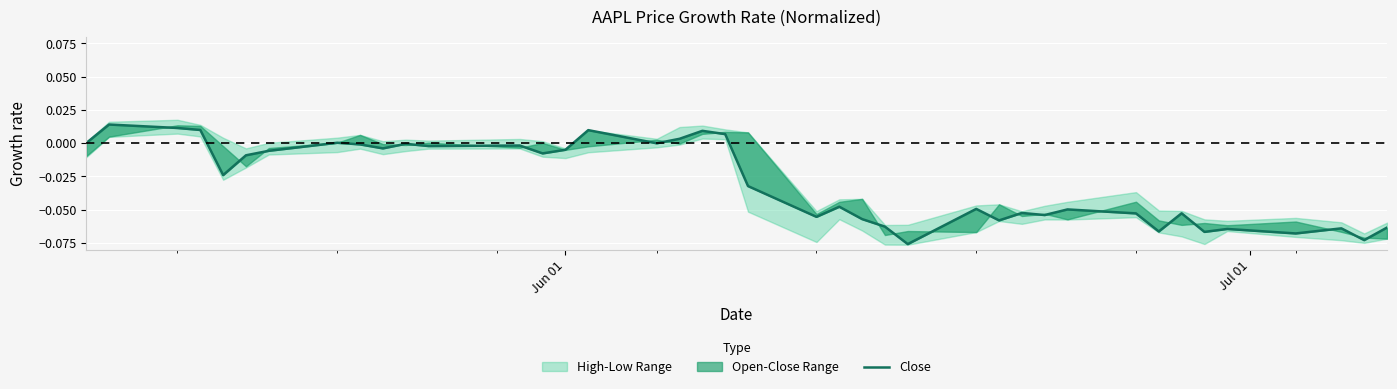

Where is the data nearest to the value 0?

Jun 01